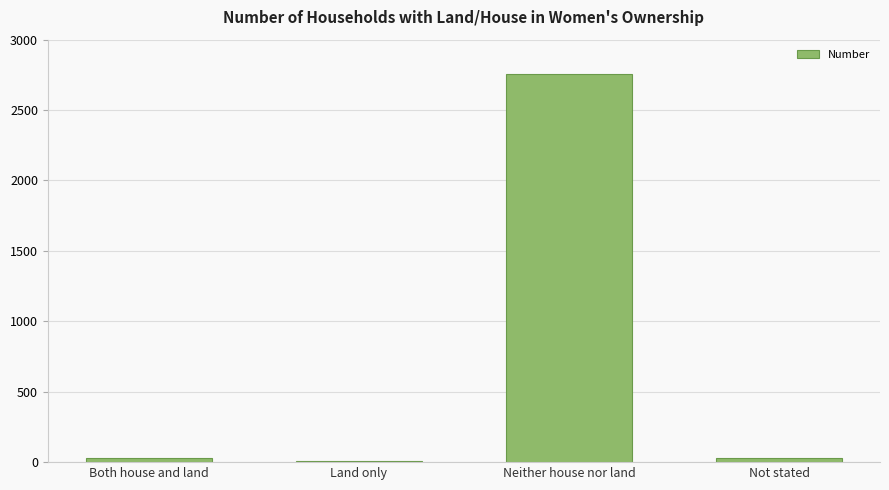

Is it true that the value at Neither house nor land is 4844?

False